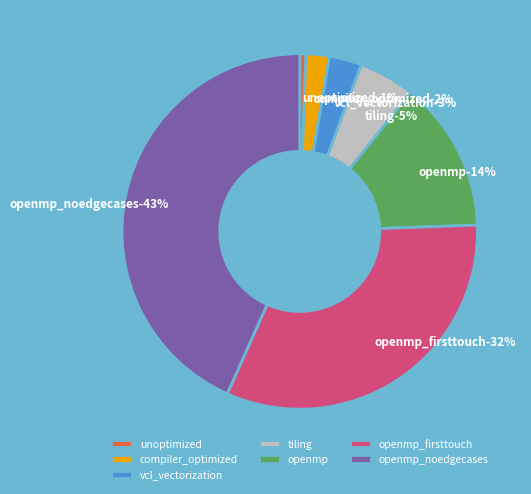

What is the smallest slice in the pie chart?

unoptimized